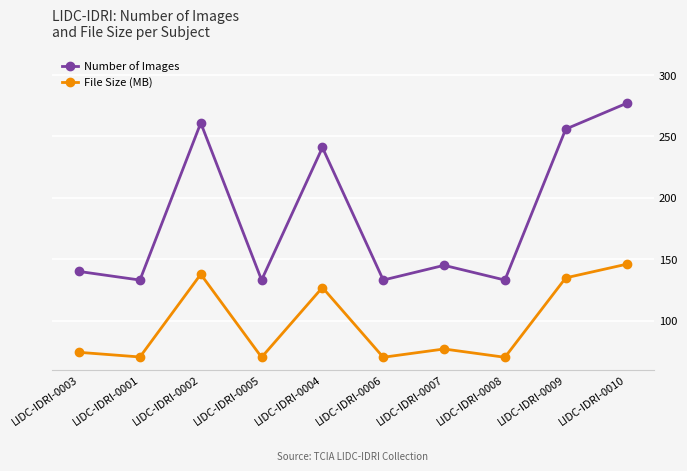

What is the difference between the highest and lowest values at LIDC-IDRI-0006?

62.9